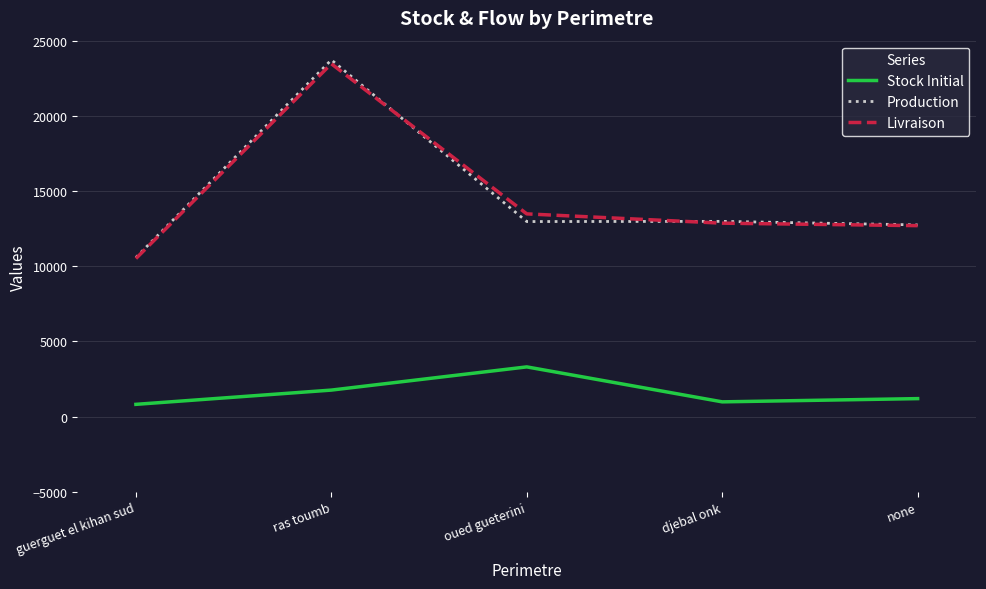

True or false: Stock Initial and Livraison cross at least once.

False